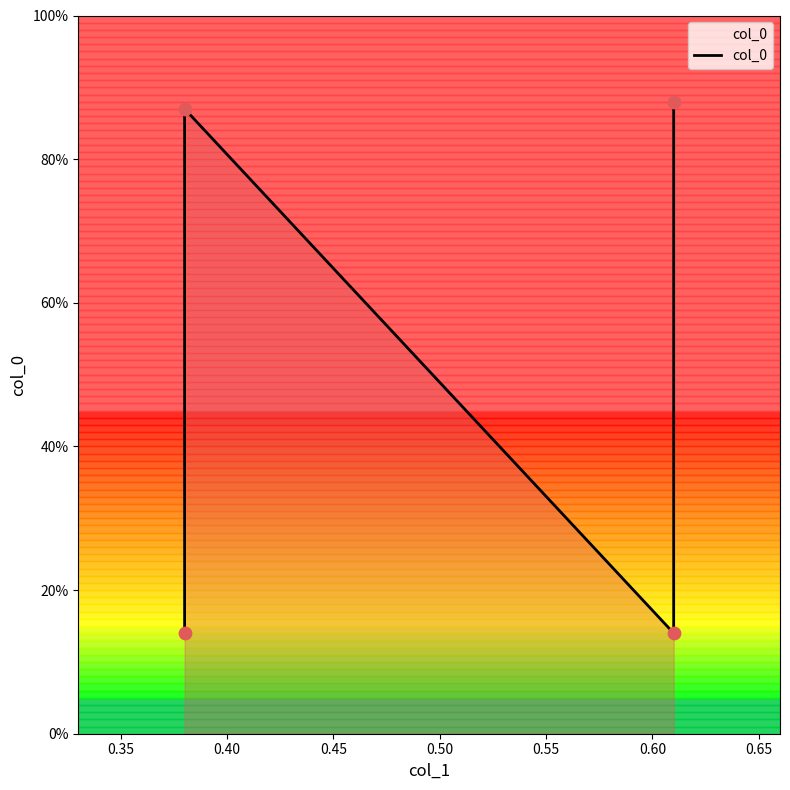

Which has a higher value, 0.40 or 0.45?

0.45